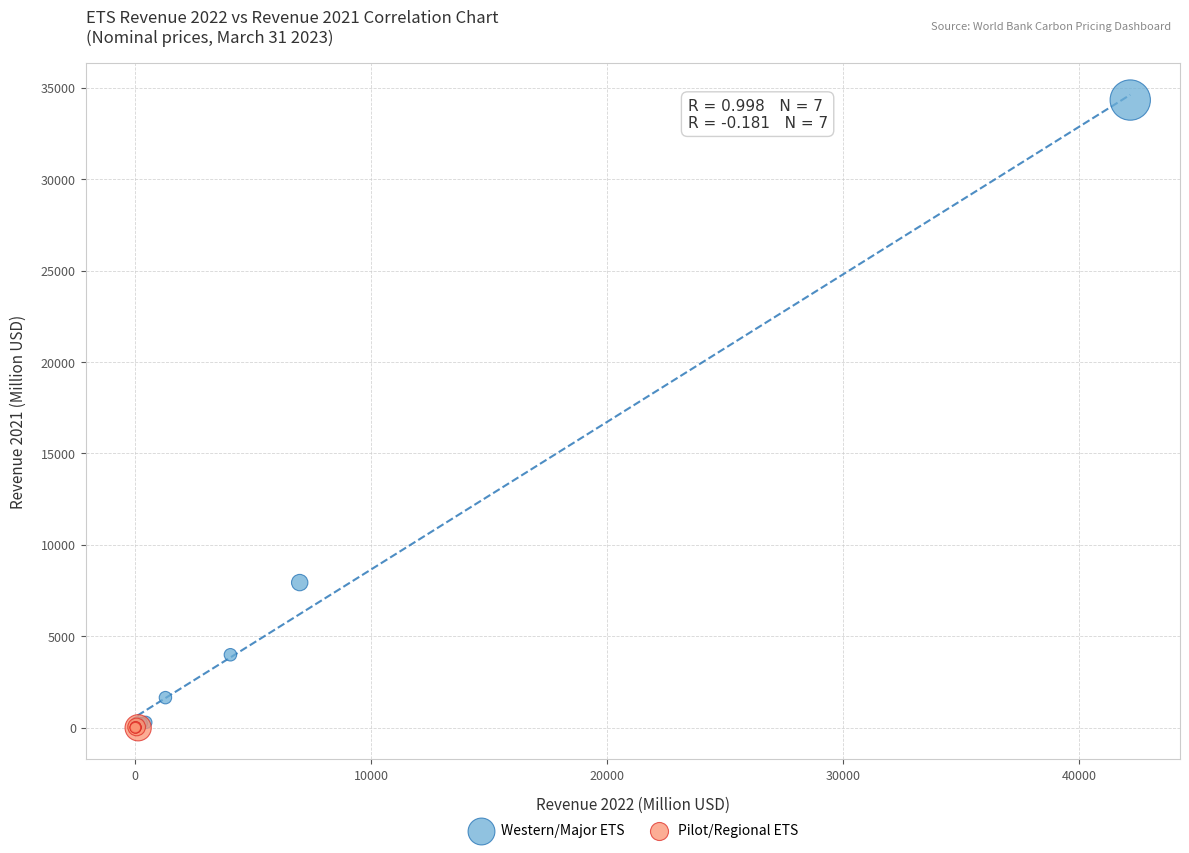

Which series has the widest spread of Y values?

Western/Major ETS